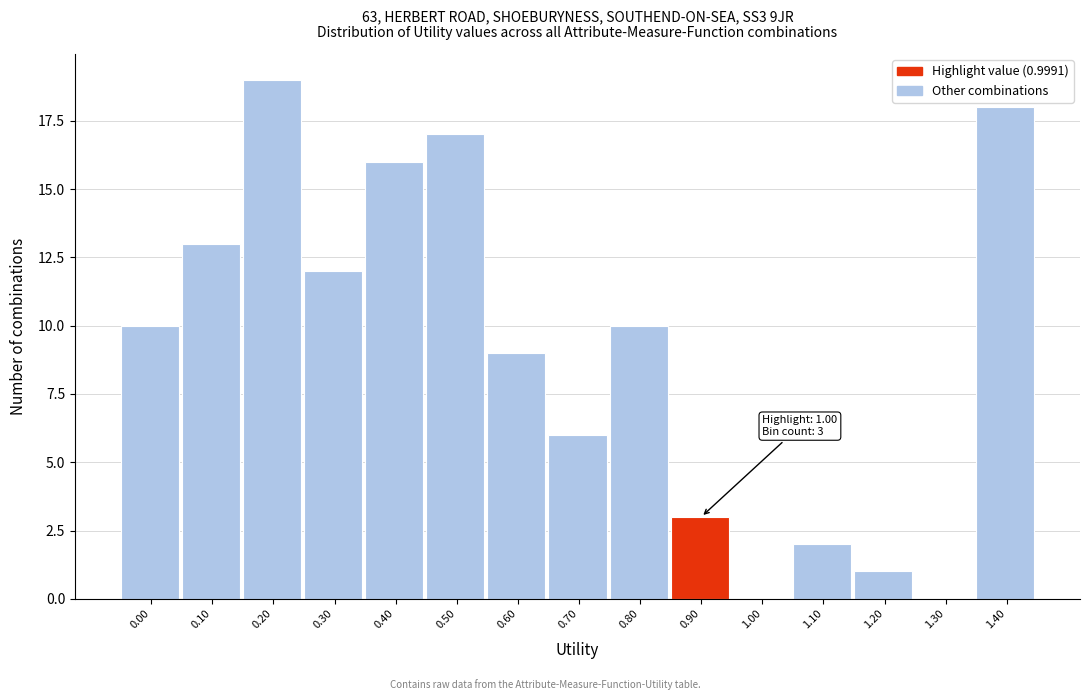

Reading left to right, extract all data points from this chart.

0.00=10	0.10=13	0.20=19	0.30=12	0.40=16	0.50=17	0.60=9	0.70=6	0.80=10	0.90=3	1.00=0	1.10=2	1.20=1	1.30=0	1.40=18